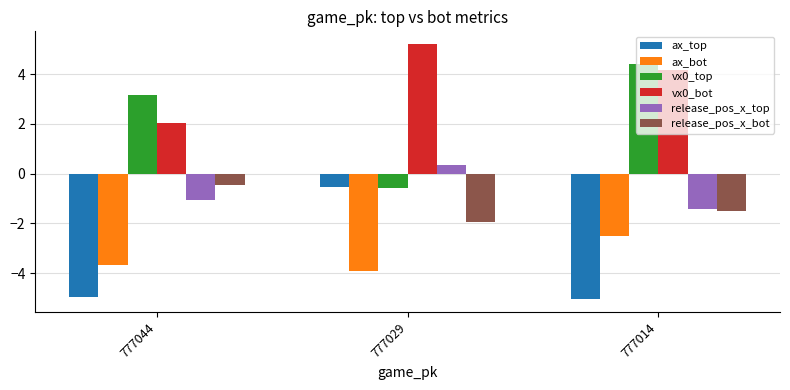

Is the value of vx0_bot at 777044 greater than the value of ax_top at 777014?

Yes